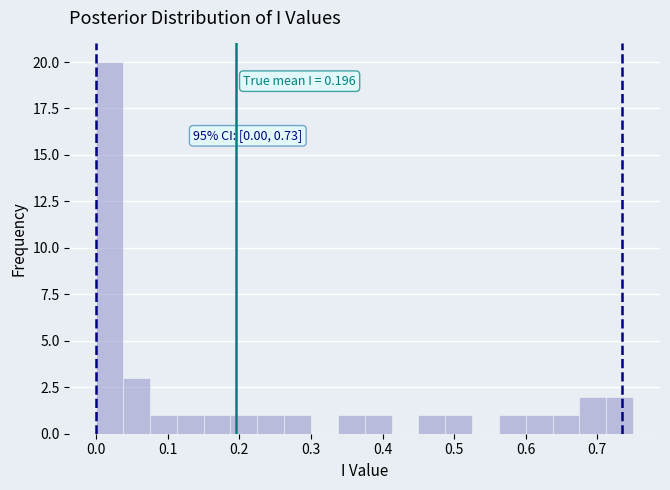

Read against the x-axis, roughly where is the centre of the tallest bar?

0.02